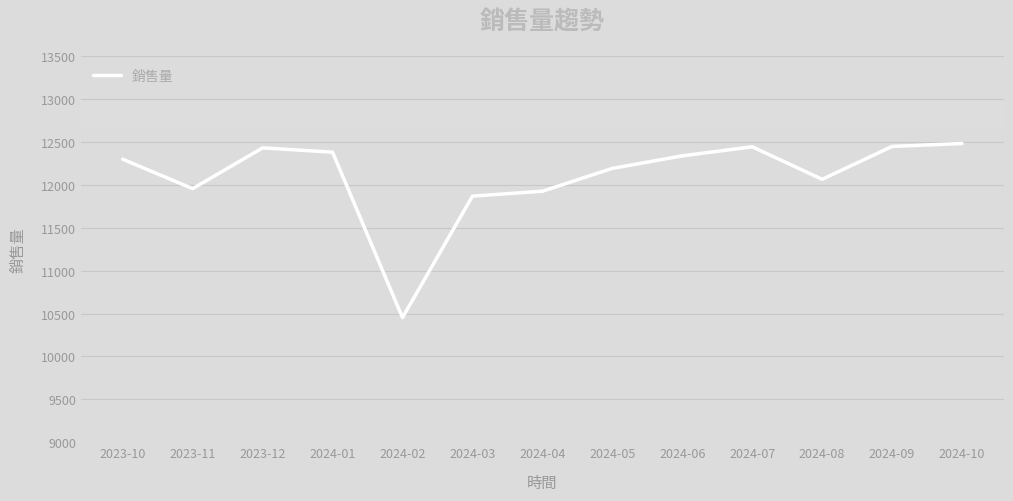

How many categories are shown in the chart?

13